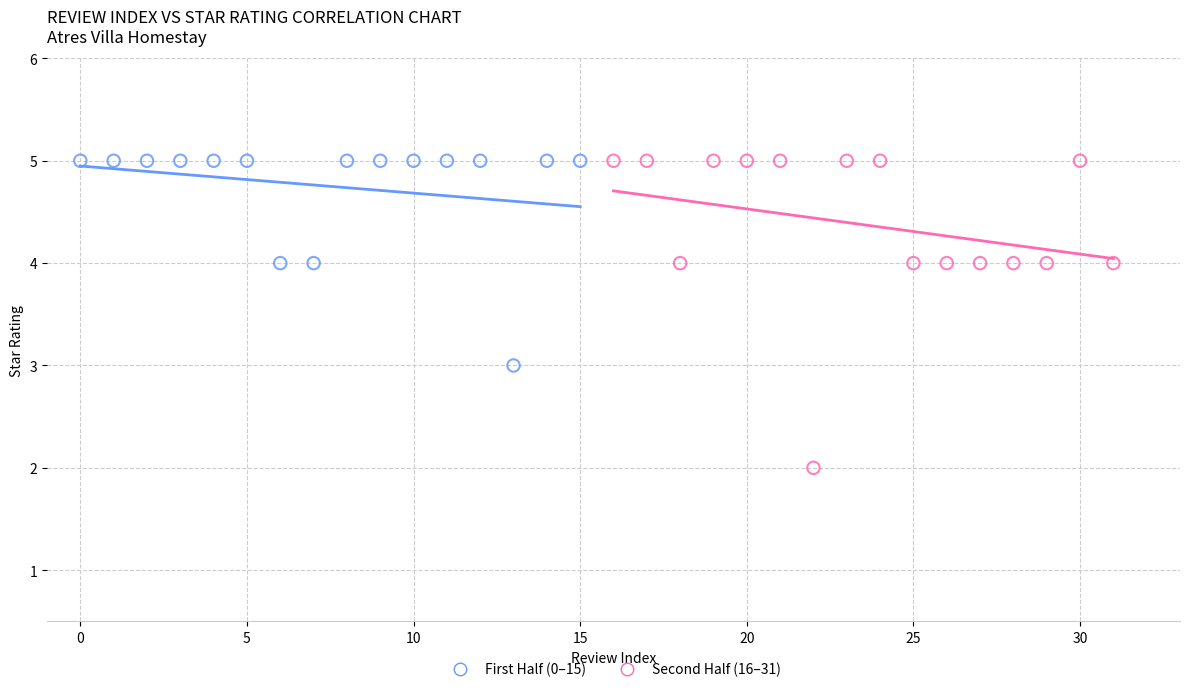

Which series reaches the minimum Y coordinate?

Second Half (16–31)